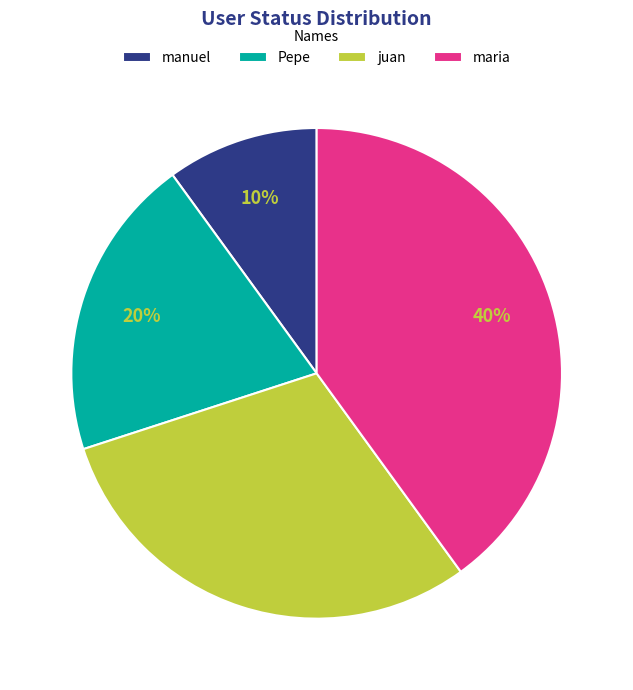

To the nearest percent, what is the difference between the manuel and maria slice percentages?

30%